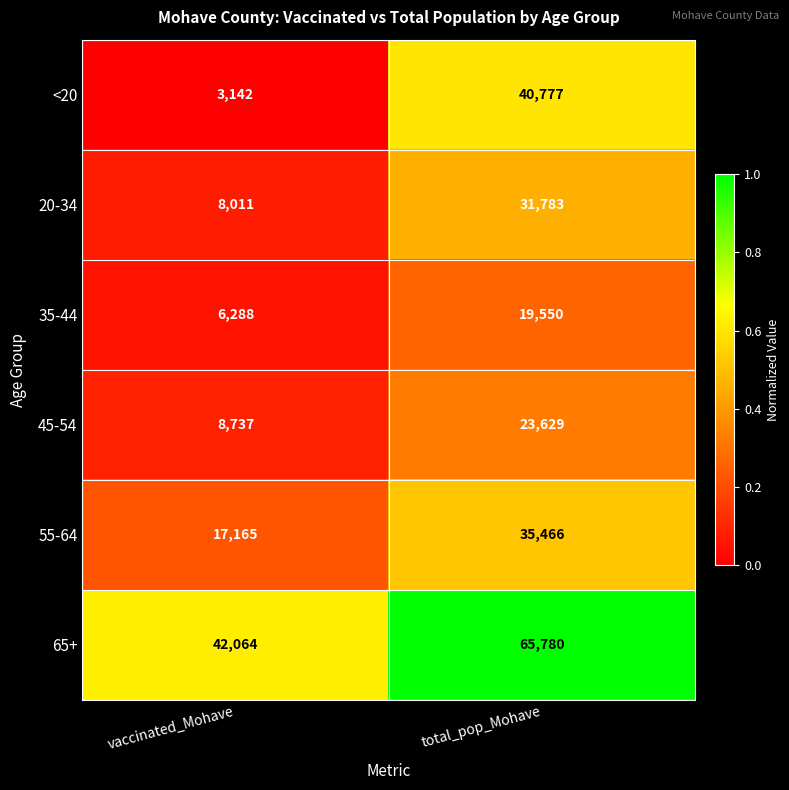

Which label corresponds to the smallest value in the chart?

vaccinated_Mohave